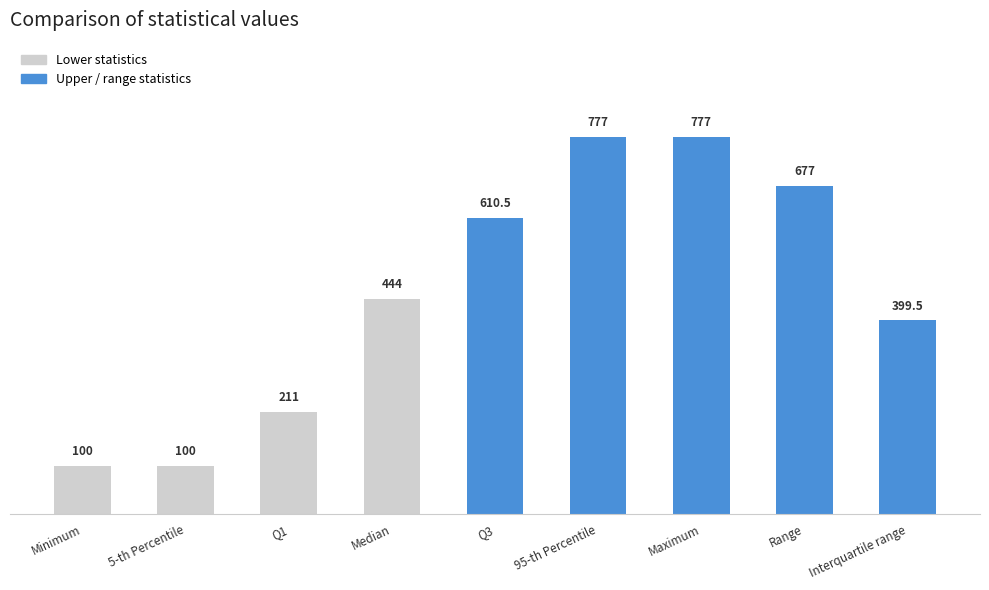

Reading left to right, transcribe all the data shown in this chart.

100.0	100.0	211.0	444.0	610.5	777.0	777.0	677.0	399.5